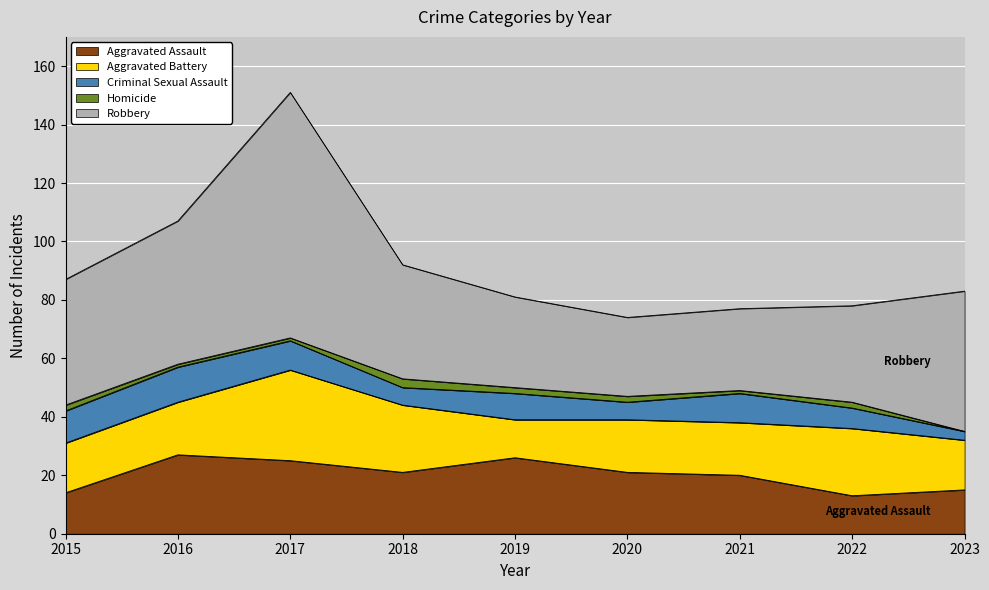

What is the sum of all Robbery values?

382